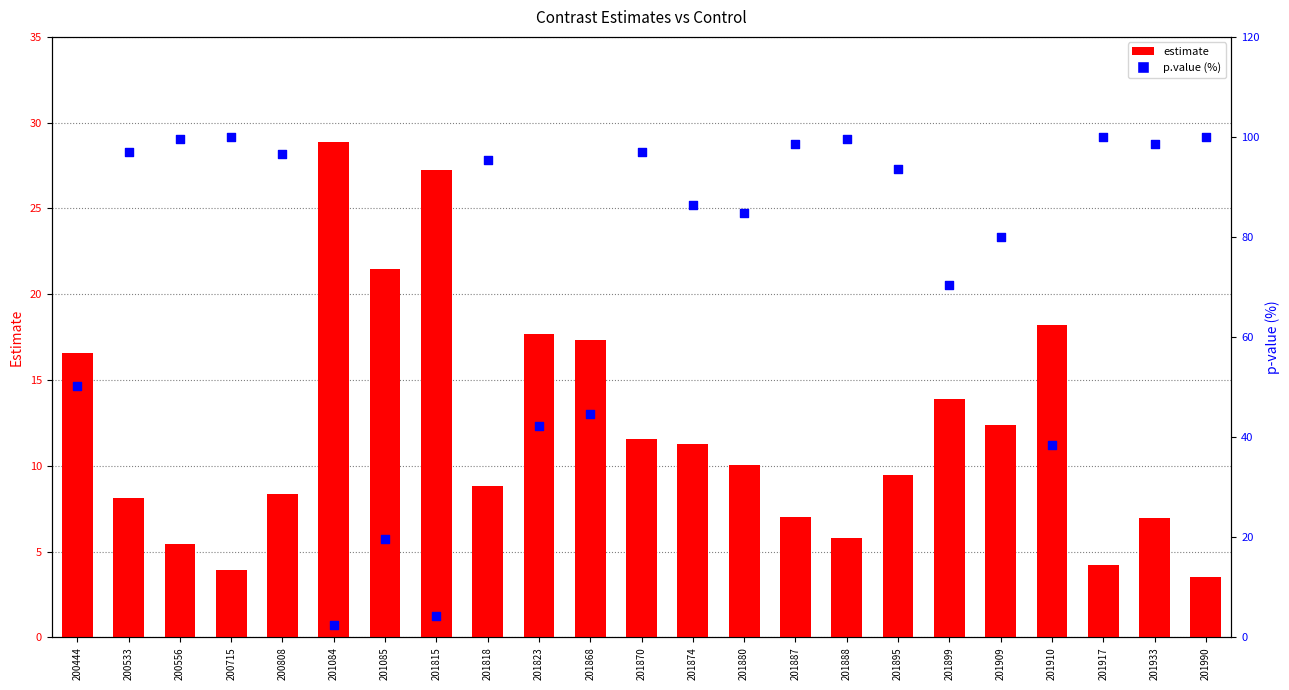

Which series has the largest Y range (max minus min)?

p.value (%)